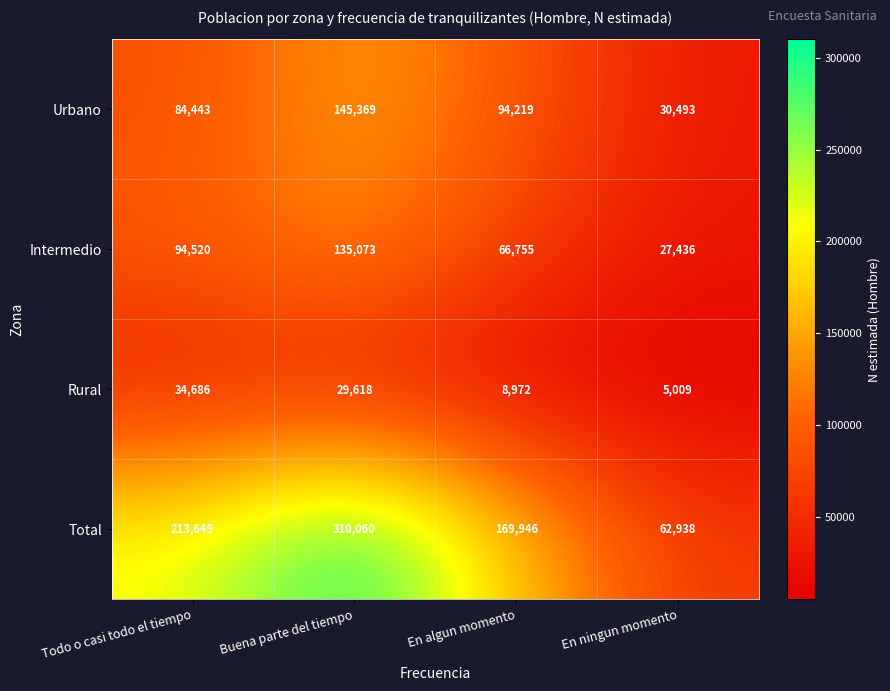

The Total series shows 169946 at En algun momento. True or false?

True